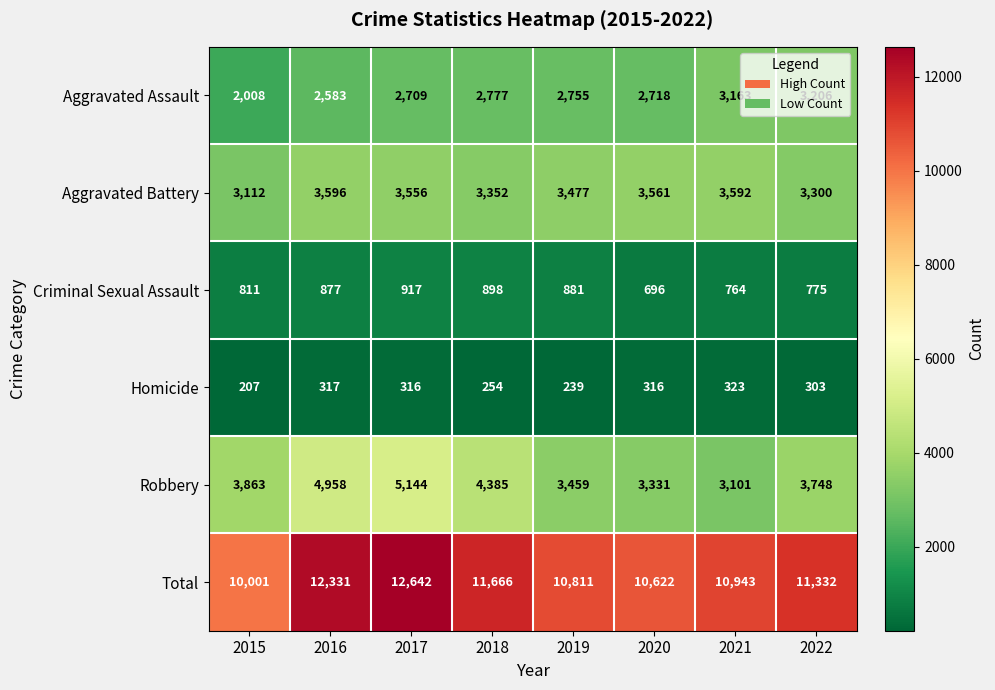

What is the spread (max minus min) of values at 2017?

12326